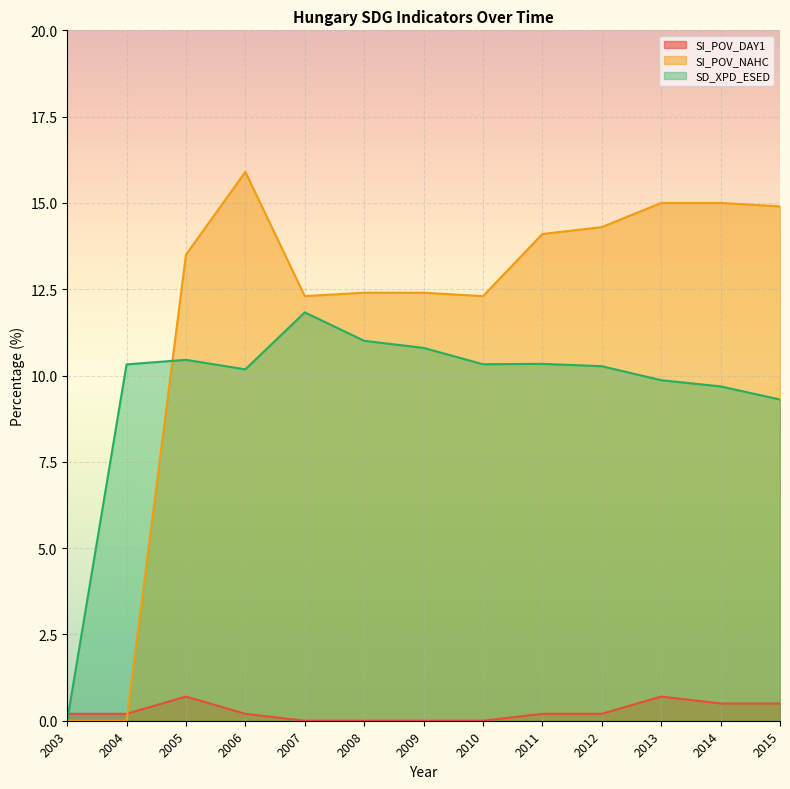

Where does the SI_POV_NAHC series first go above 13?

2005